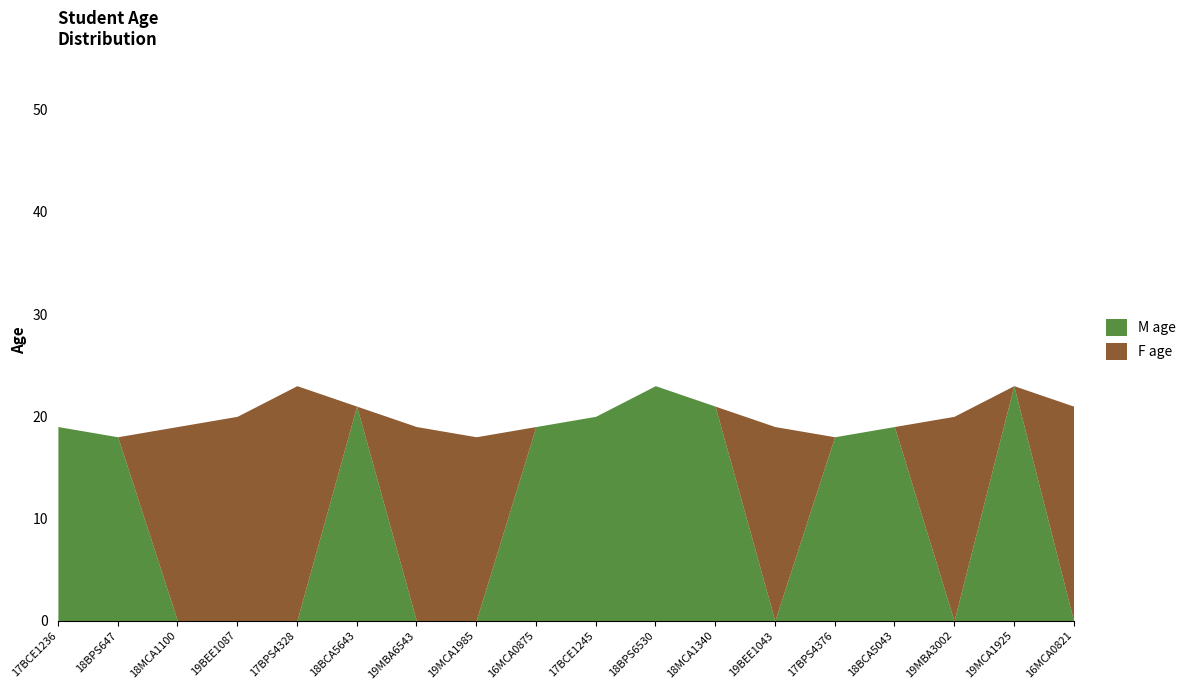

Does the chart display data point markers on the line(s)?

No